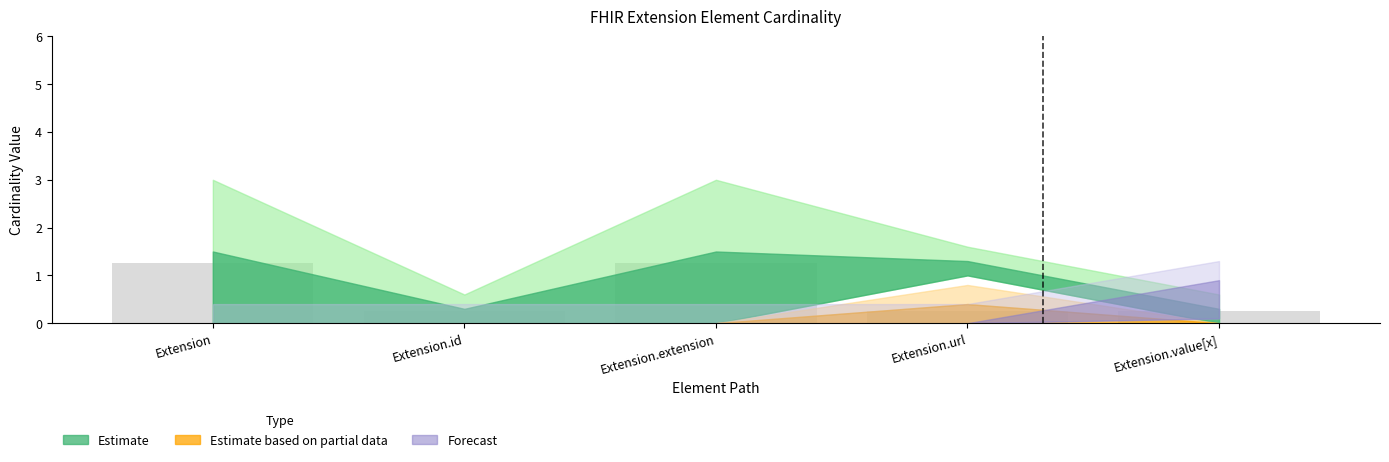

What position from the left is Extension.id?

2